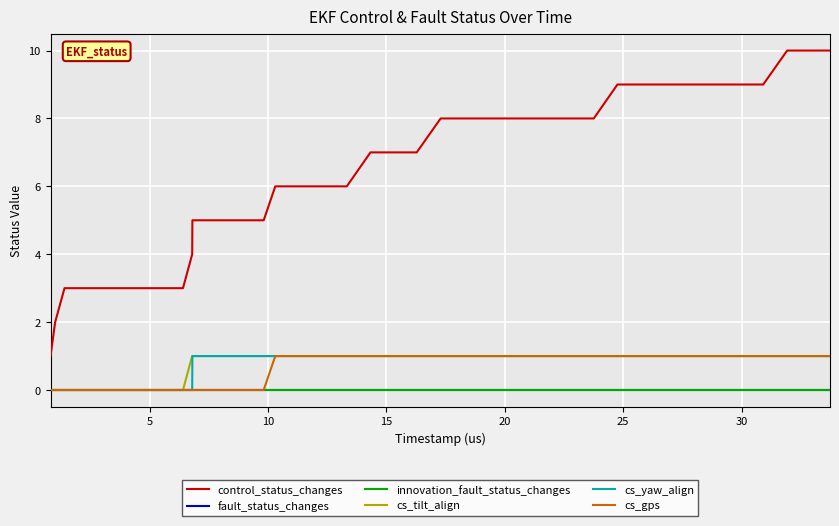

Is this an area chart (filled region under the line)?

No